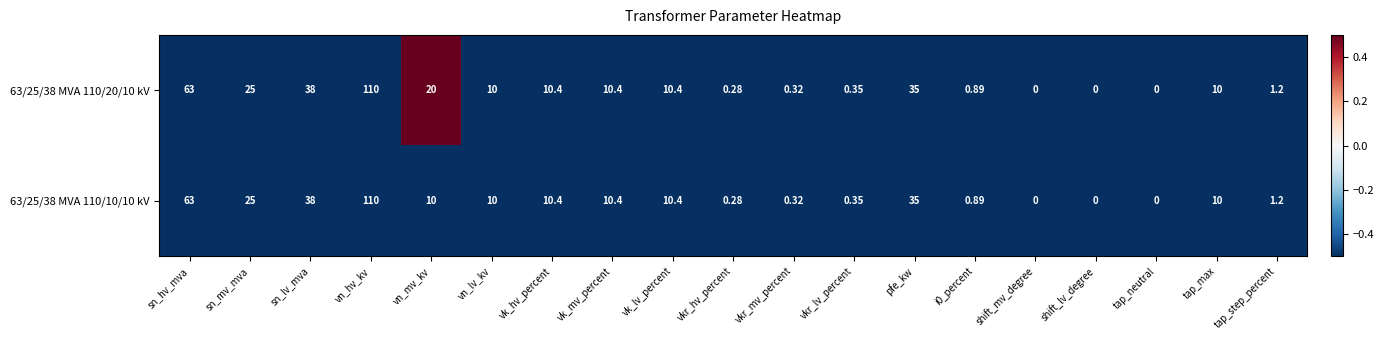

Which category has the highest value in the 63/25/38 MVA 110/10/10 kV series?

vn_hv_kv